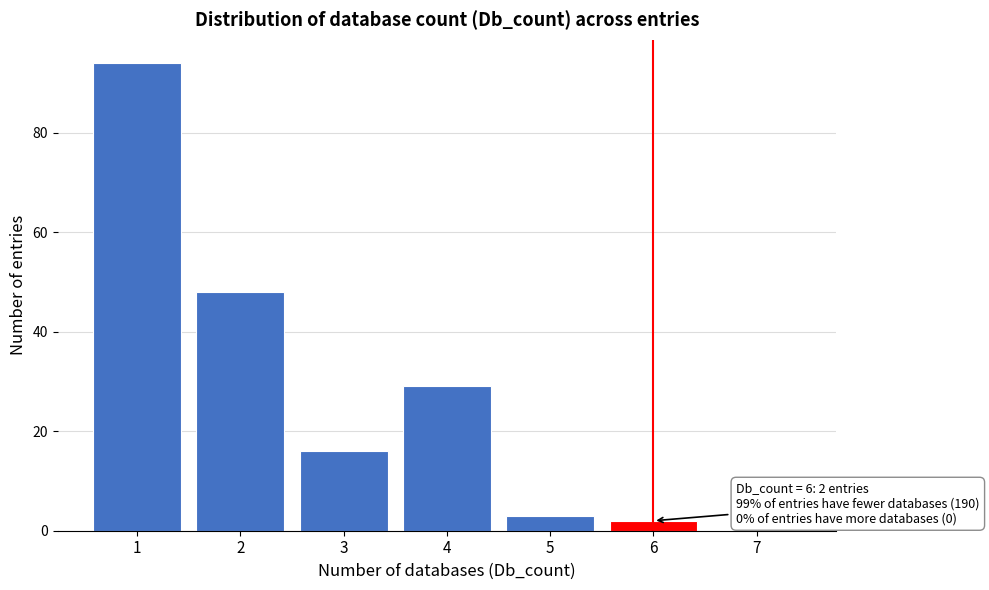

Reading right to left, what are all the values shown in this chart?

7=0	6=2	5=3	4=29	3=16	2=48	1=94